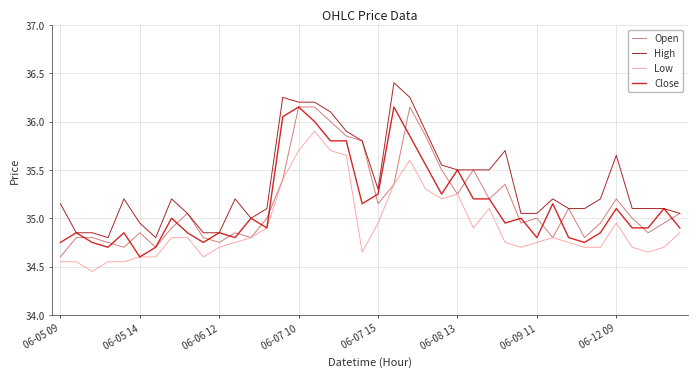

What is the greatest value displayed?

36.4